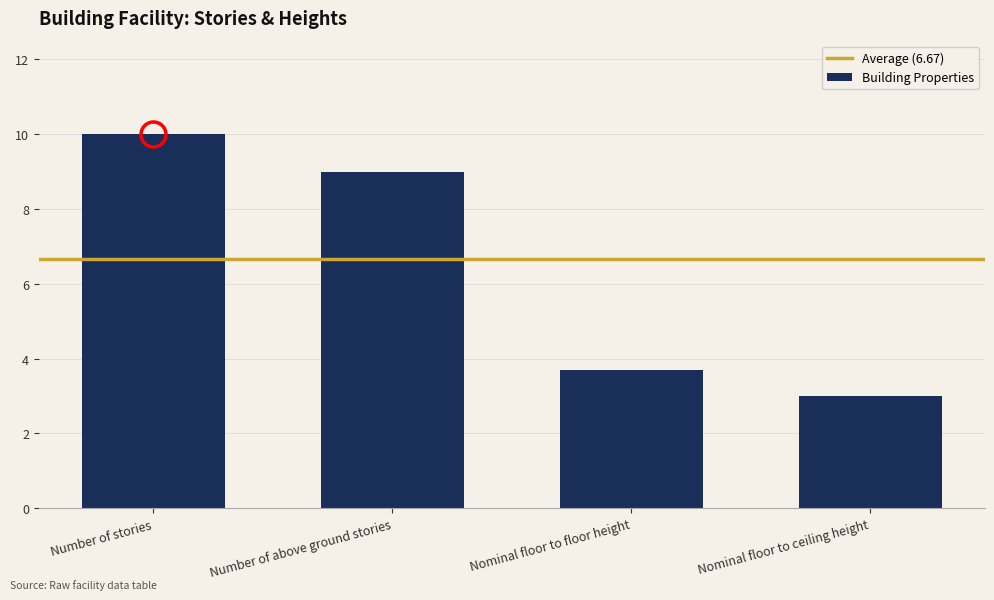

What is the minimum value shown in the chart?

3.0